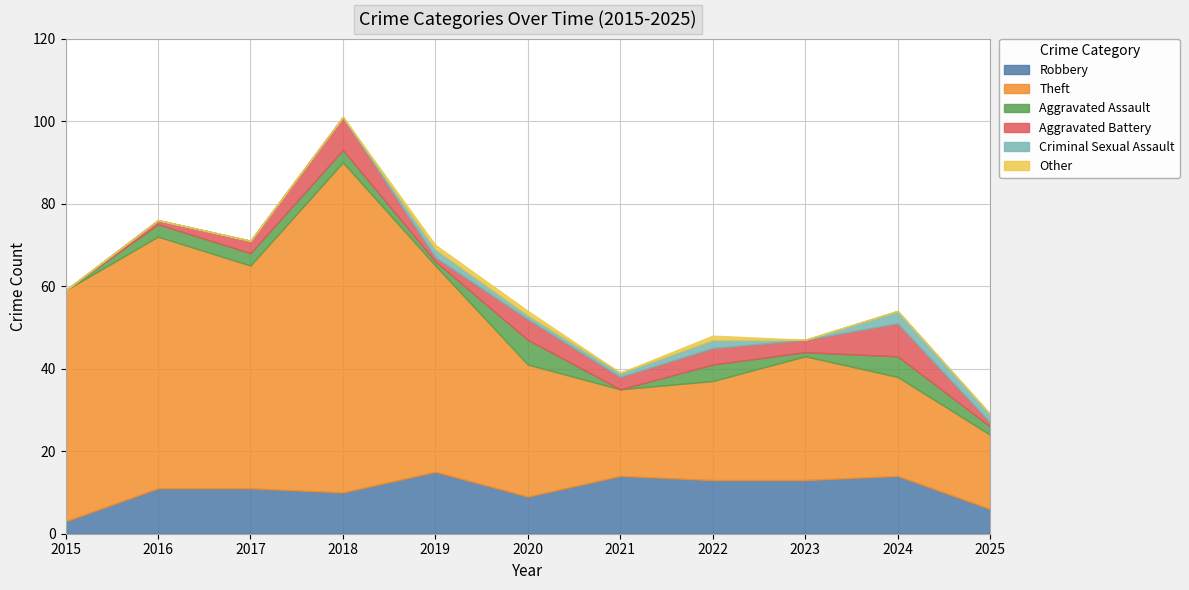

What is the spread (max minus min) of values at 2018?

80